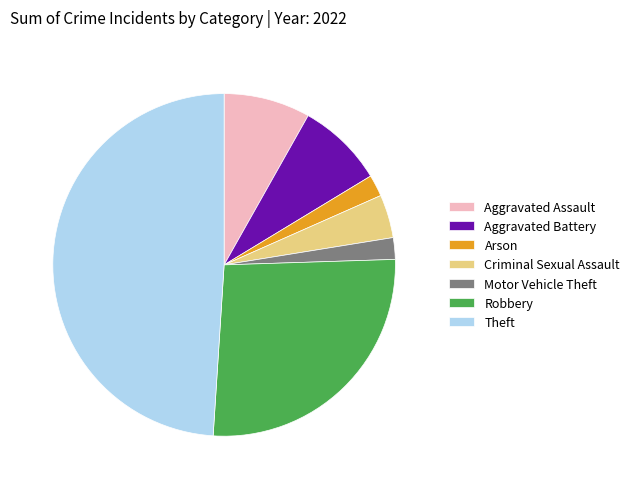

Combined, do Theft and Motor Vehicle Theft account for over 50%?

Yes